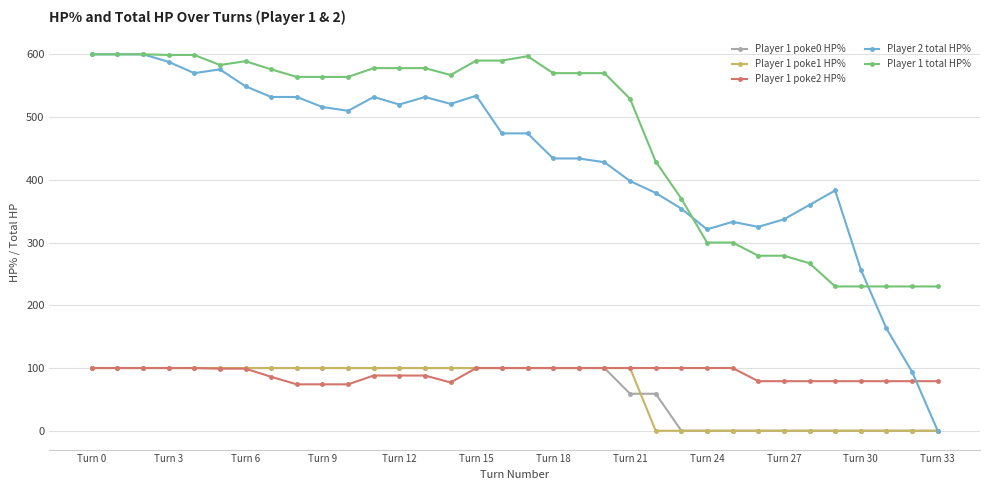

True or false: Player 1 poke2 HP% and Player 1 total HP% intersect in this chart.

False